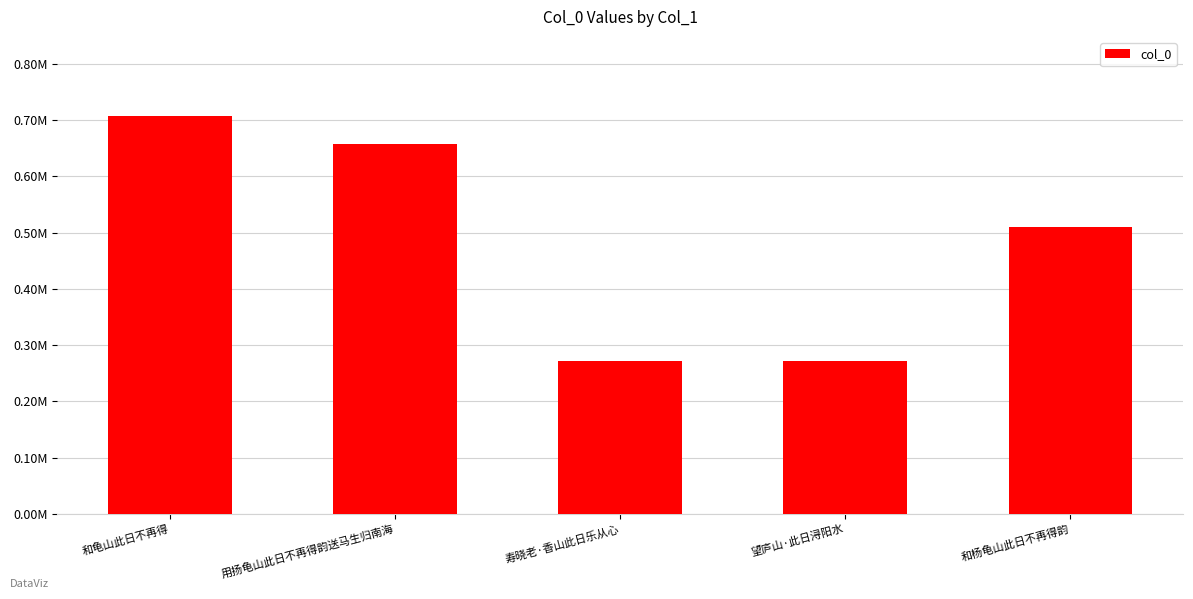

The value at 望庐山·此日浔阳水 is 271086. True or false?

True